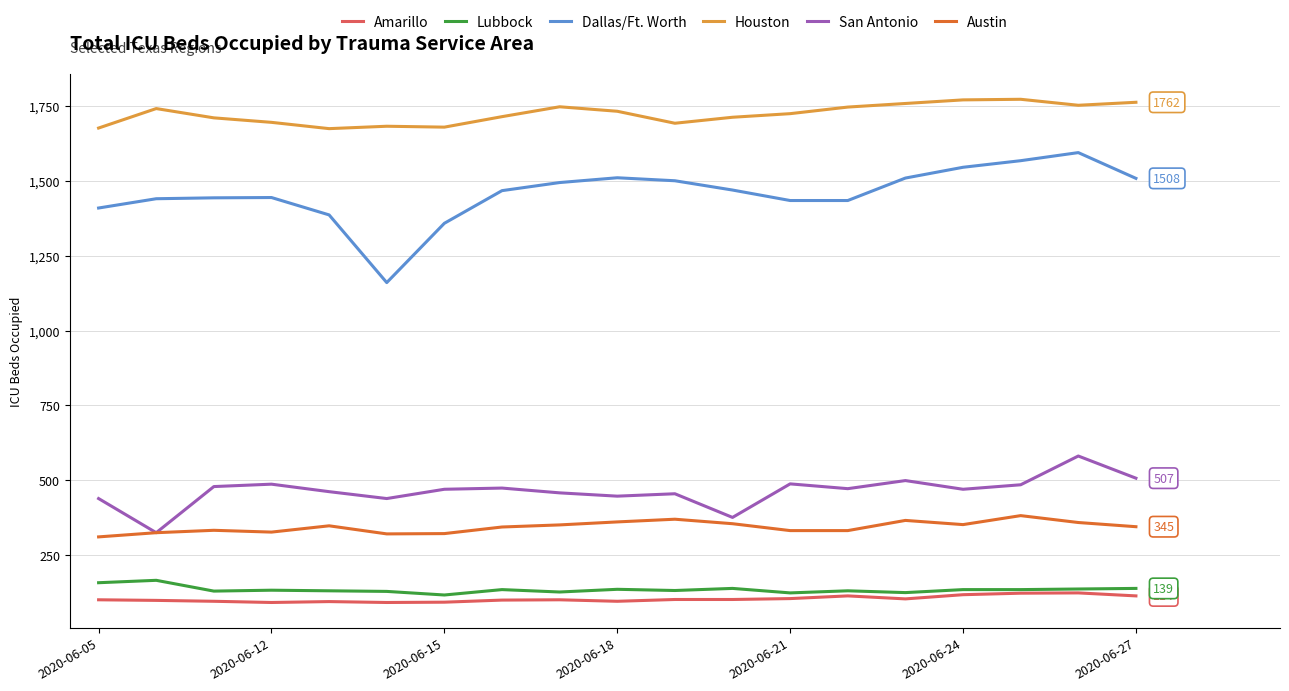

What is the smallest value displayed?

92